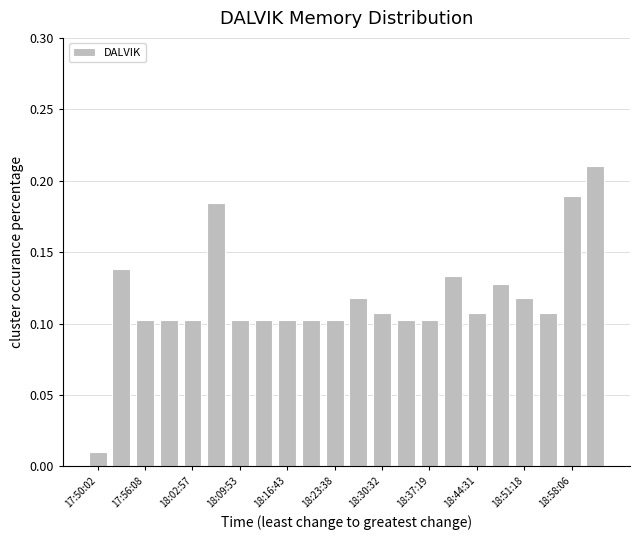

What is the sum of all values?

2.6